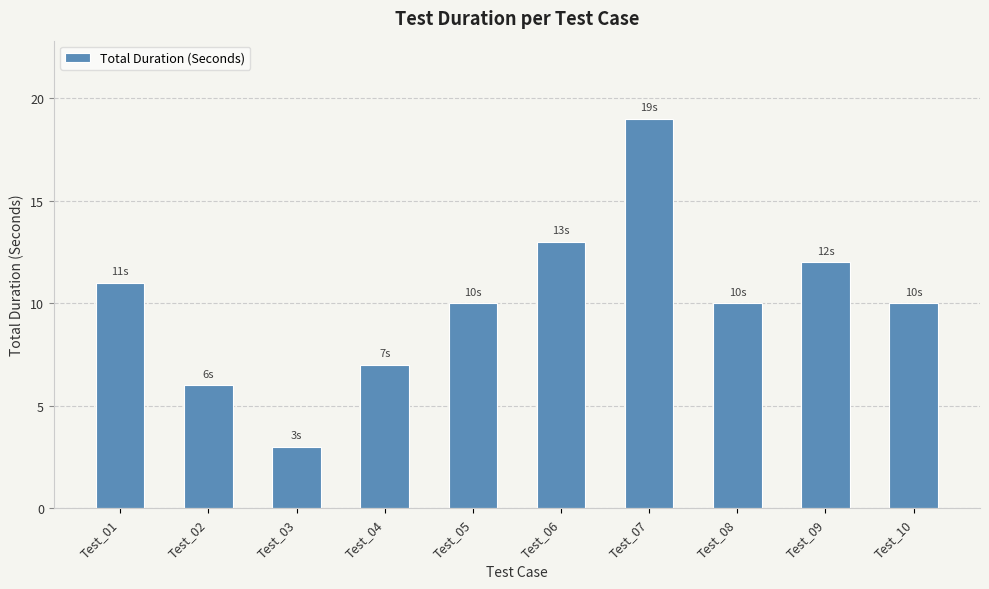

Which has a higher value, Test_06 or Test_08?

Test_06